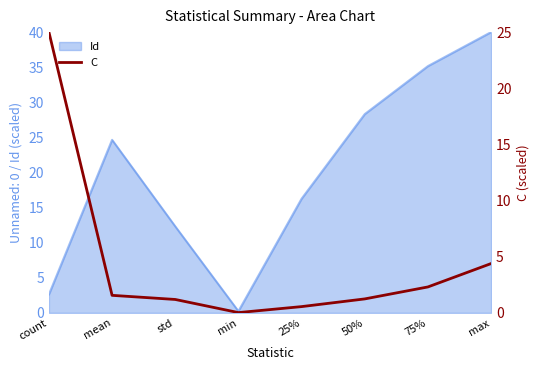

The chart shows a value of 1.9 at std. True or false?

False